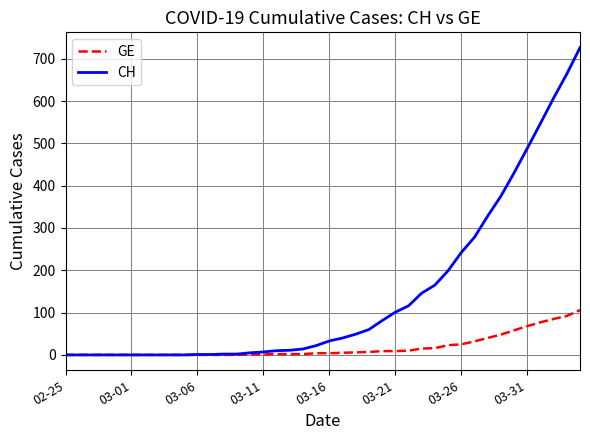

What is the highest value of the CH series?

726